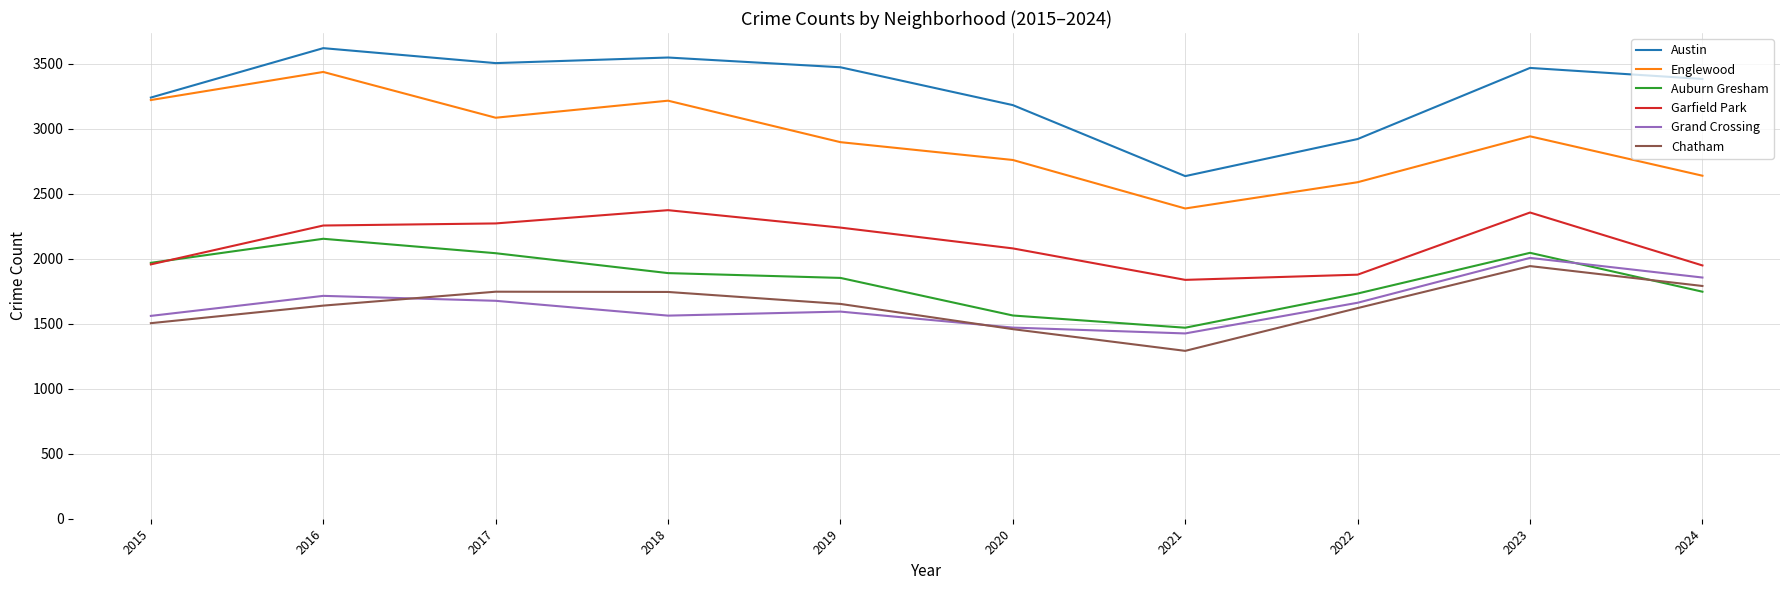

True or false: Grand Crossing and Austin intersect in this chart.

False